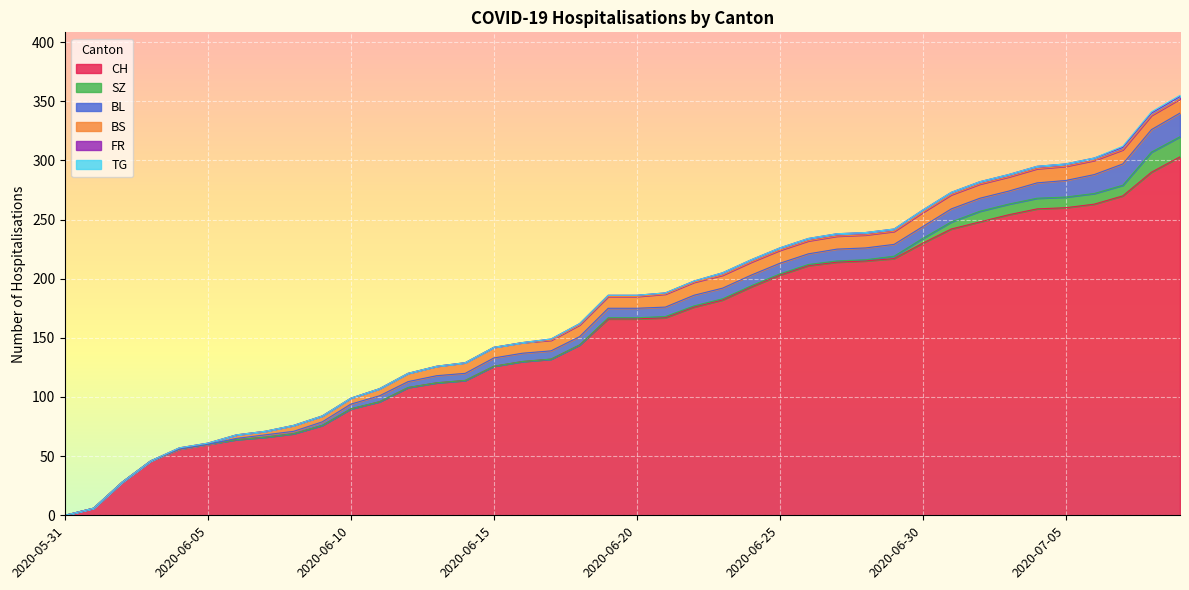

How many lines are shown in the chart?

6